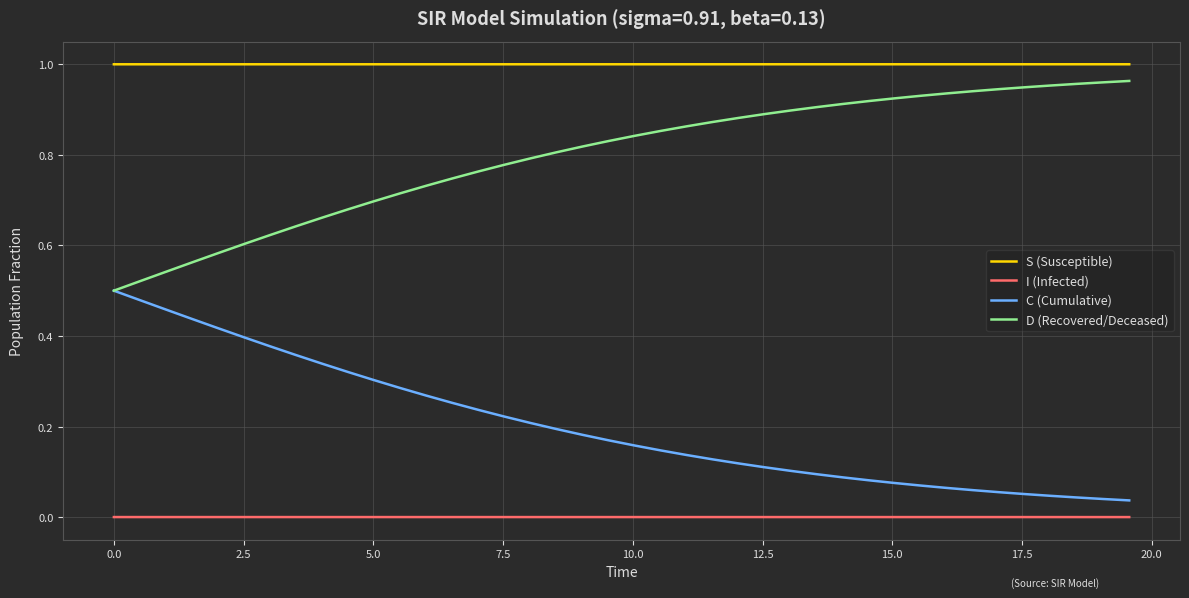

List the series in order of their overall mean, highest first.

S (Susceptible), D (Recovered/Deceased), C (Cumulative), I (Infected)